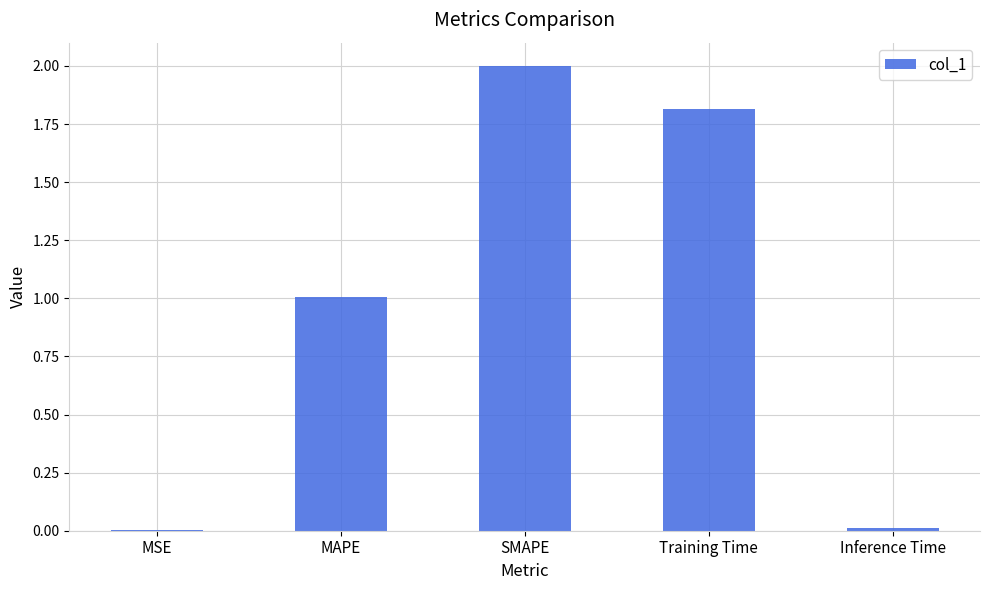

What is the average value?

1.0